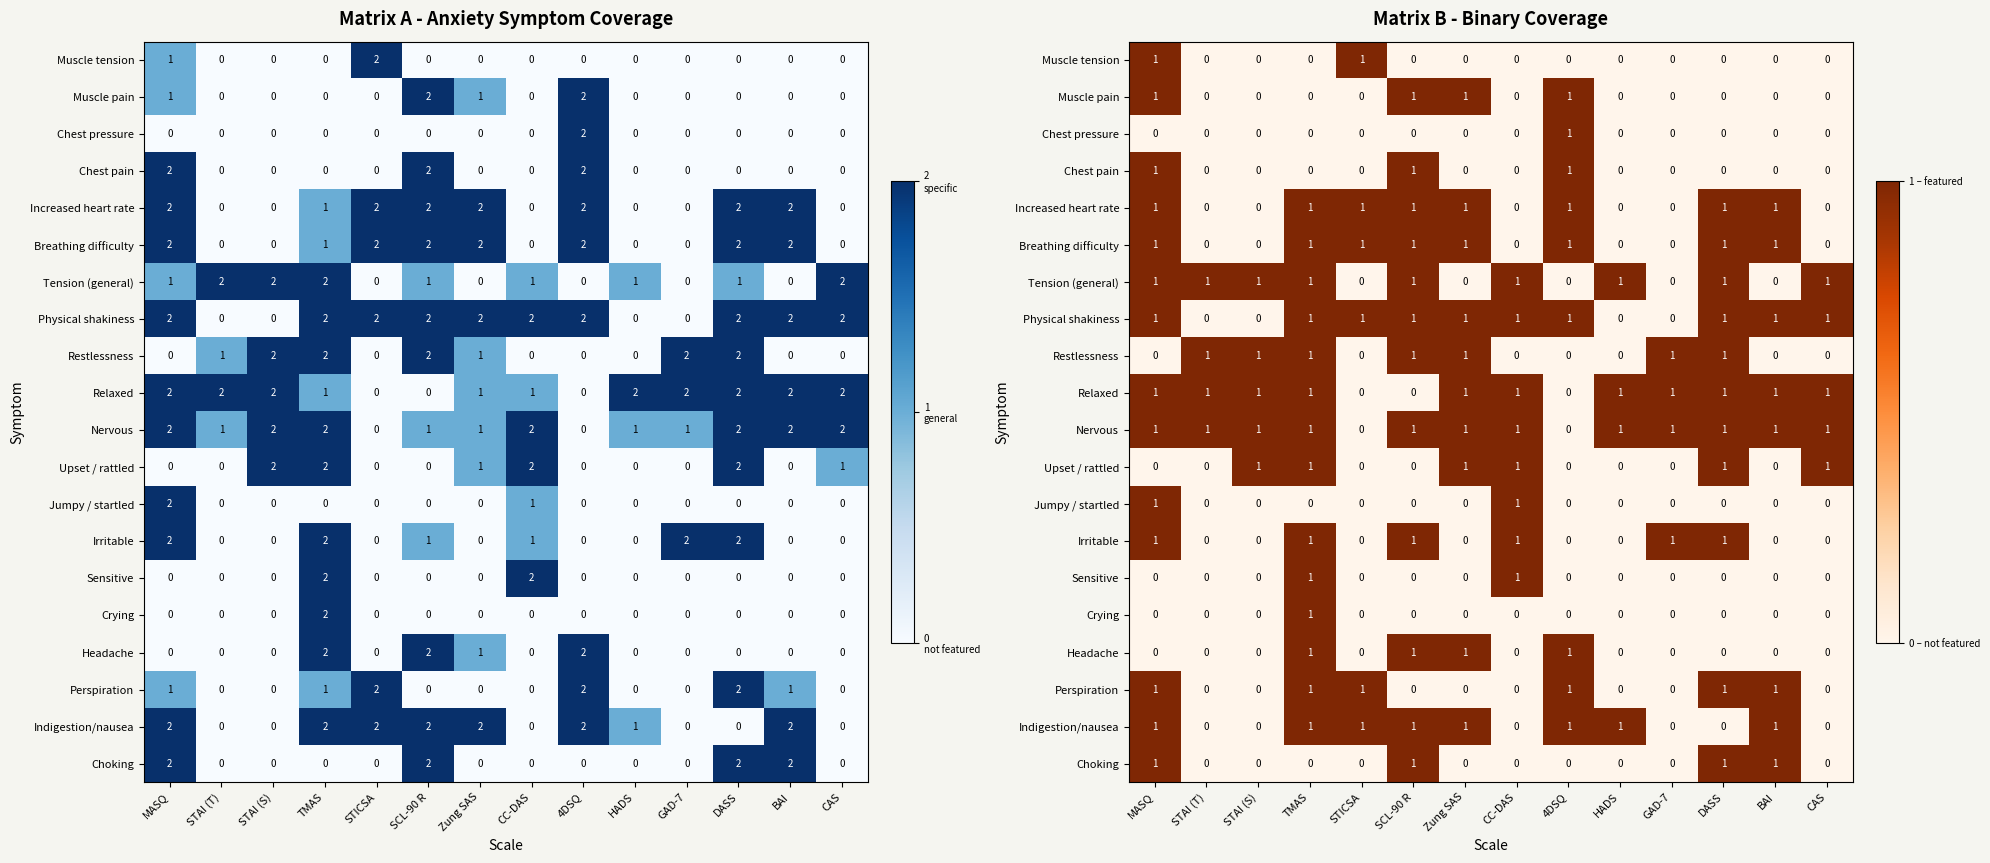

The Nervous series shows 1 at STAI (S). True or false?

True